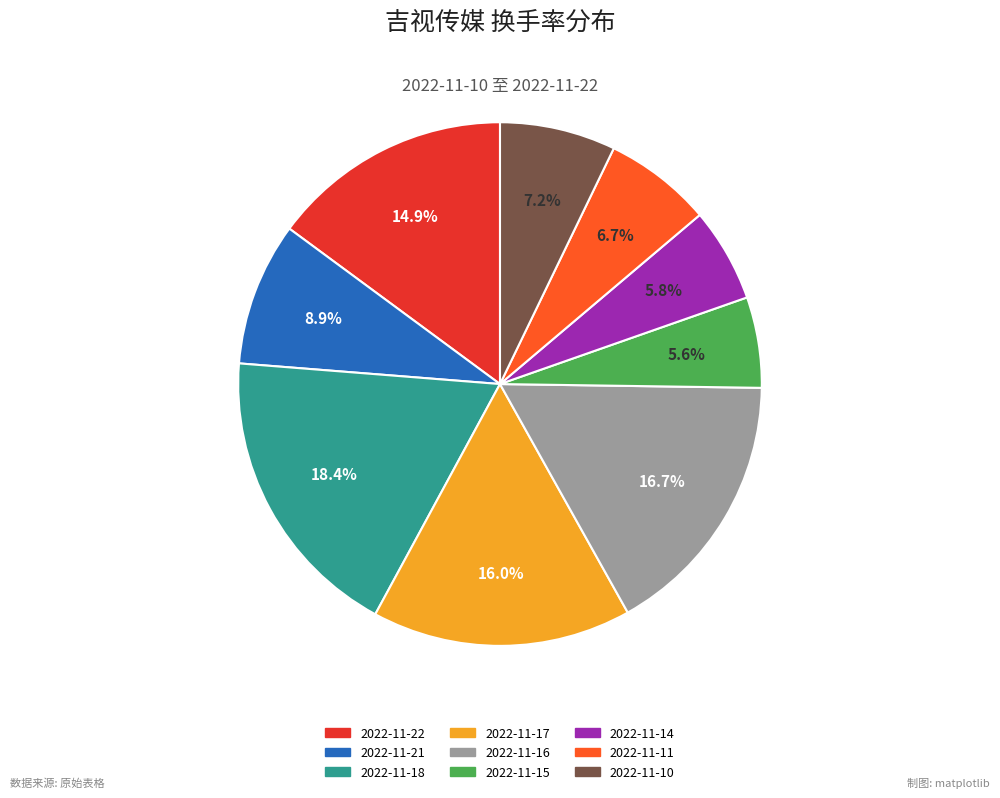

How much of the chart is everything except 2022-11-22?

85.1%